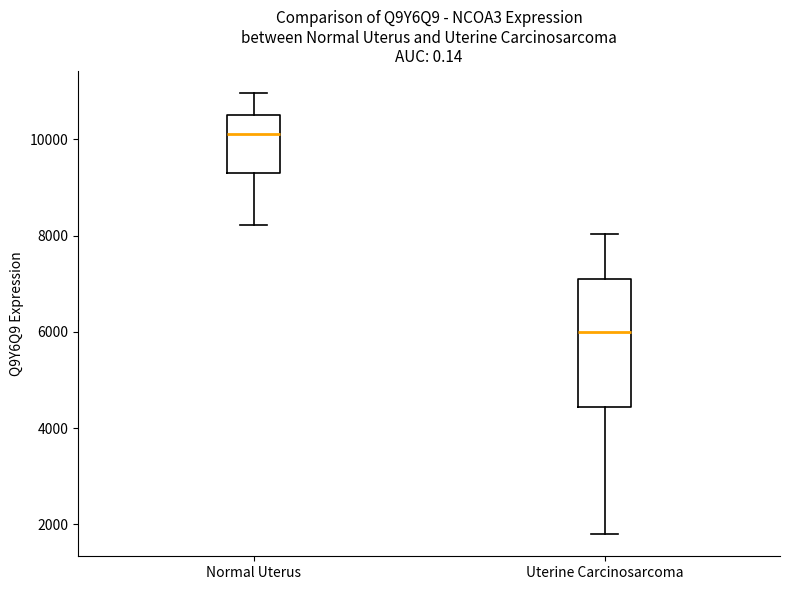

Where does the upper whisker of the box for Uterine Carcinosarcoma end on the y-axis? The values are not printed on the chart, so give them approximately, as read against the axis.

8000